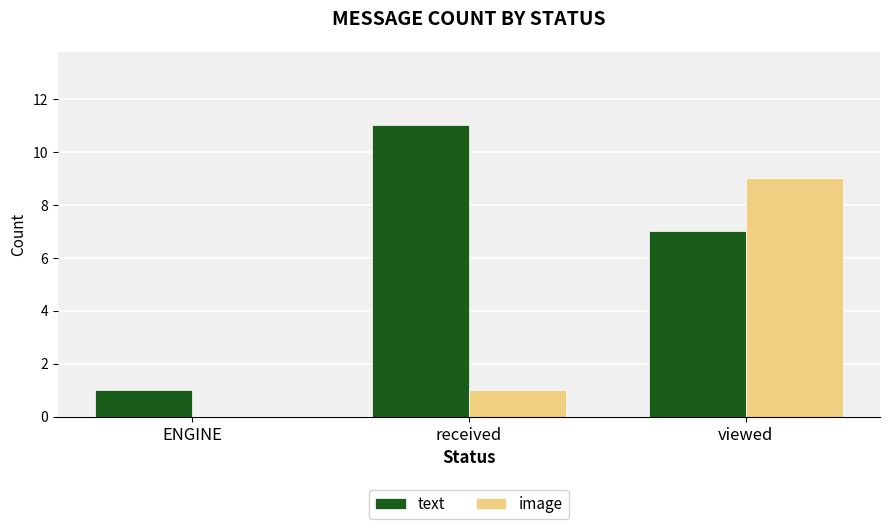

What is the sum of all text values?

19